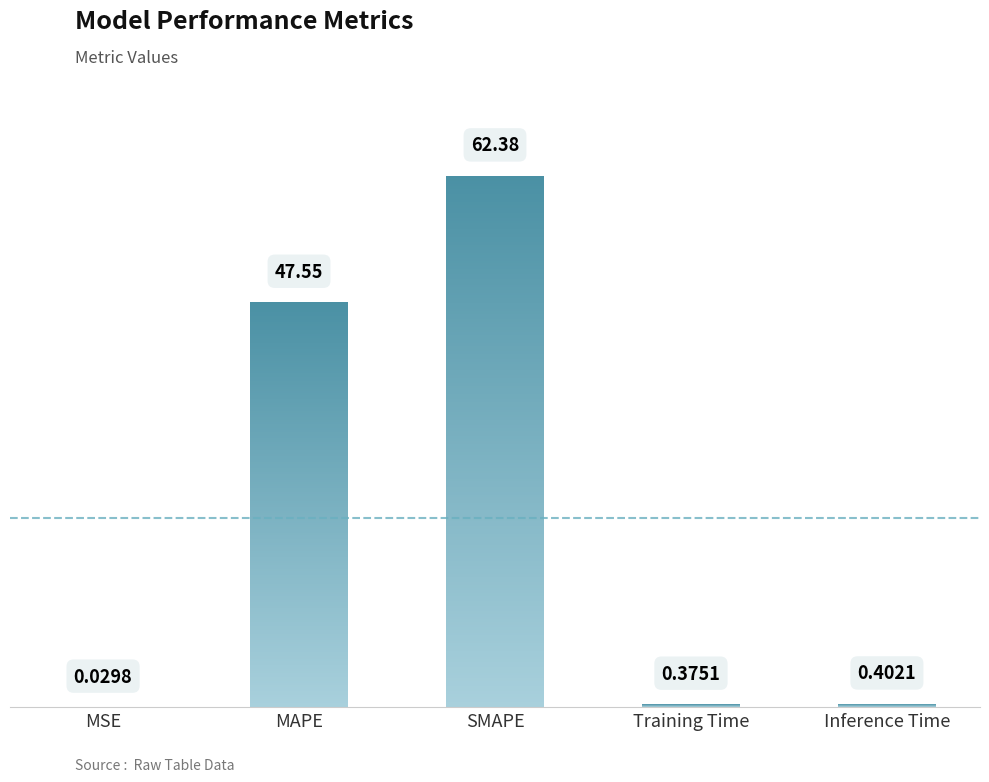

What is the sum of the values at SMAPE and MSE?

62.4